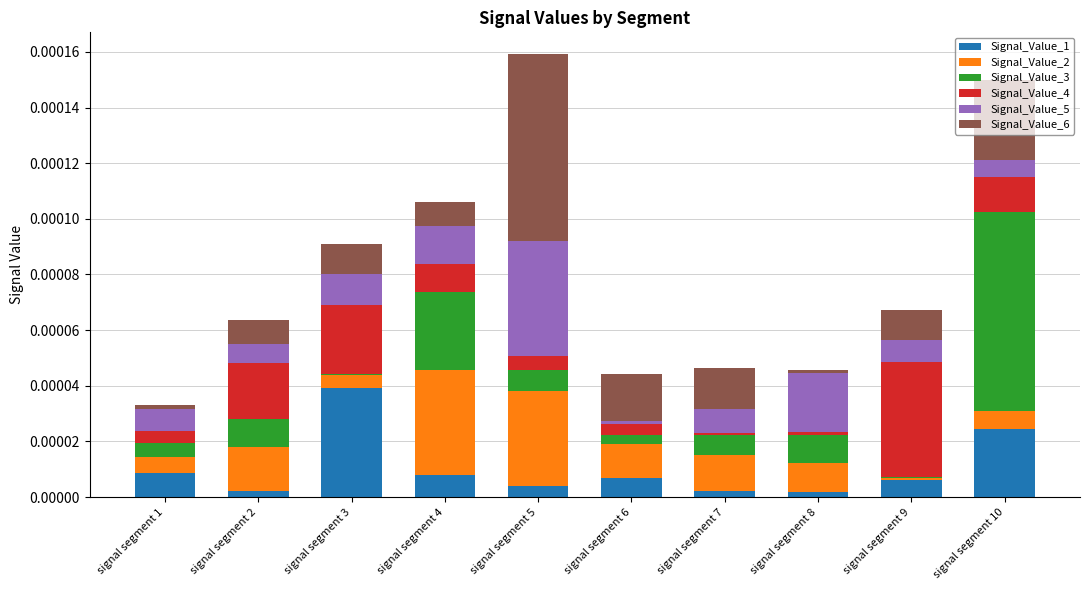

Is it true that Signal_Value_2 equals 0.0 at signal segment 9?

True